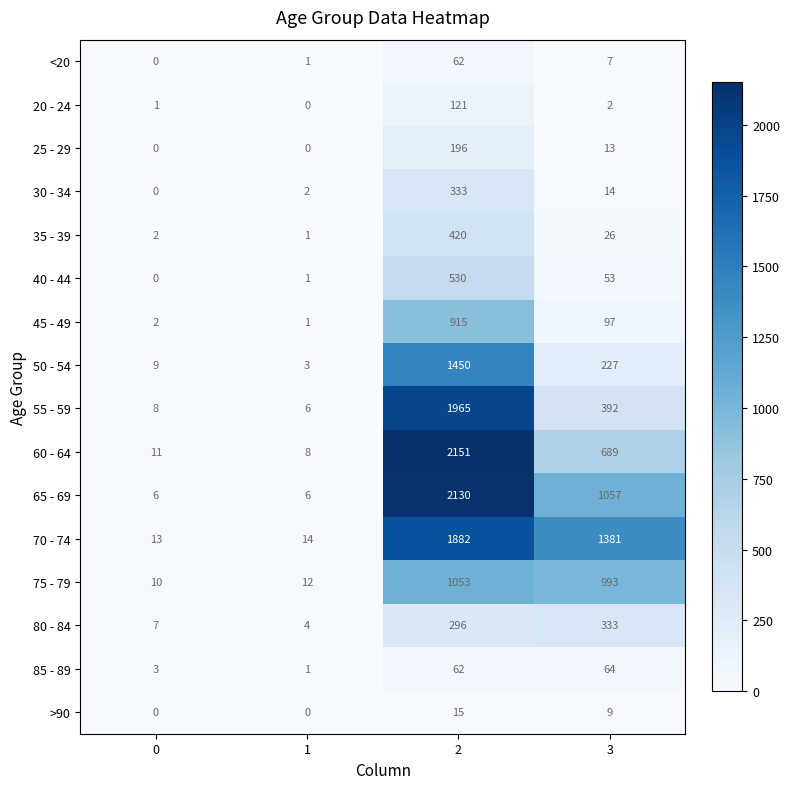

The 50 - 54 series shows 227 at 3. True or false?

True